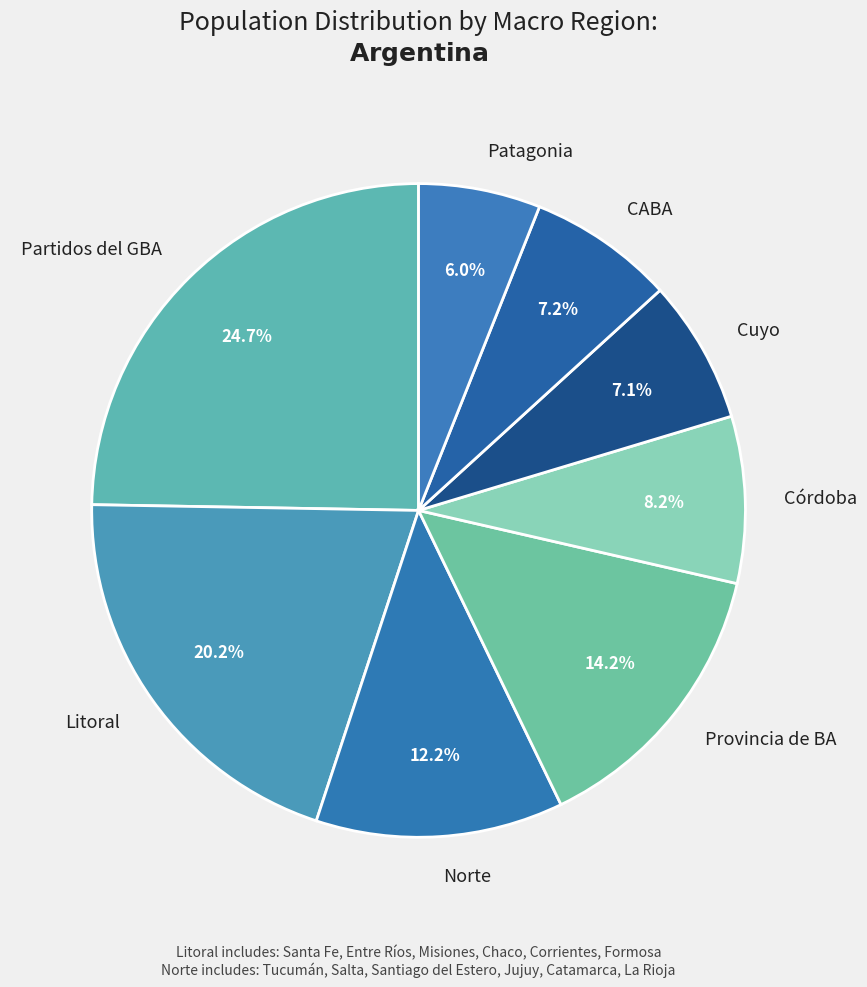

Is it true that Córdoba is 22% of the pie?

False